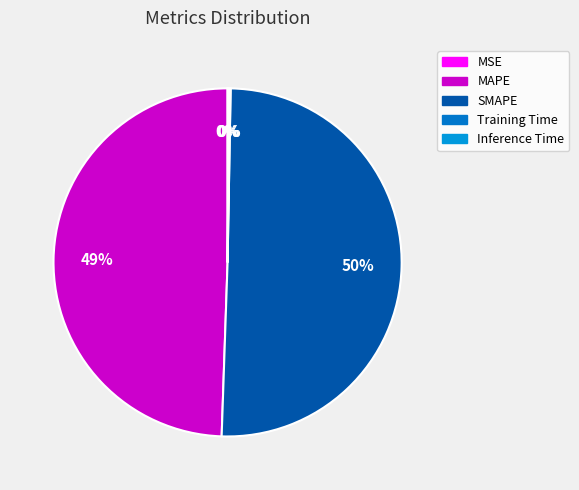

The SMAPE slice represents 50% of the pie. True or false?

True